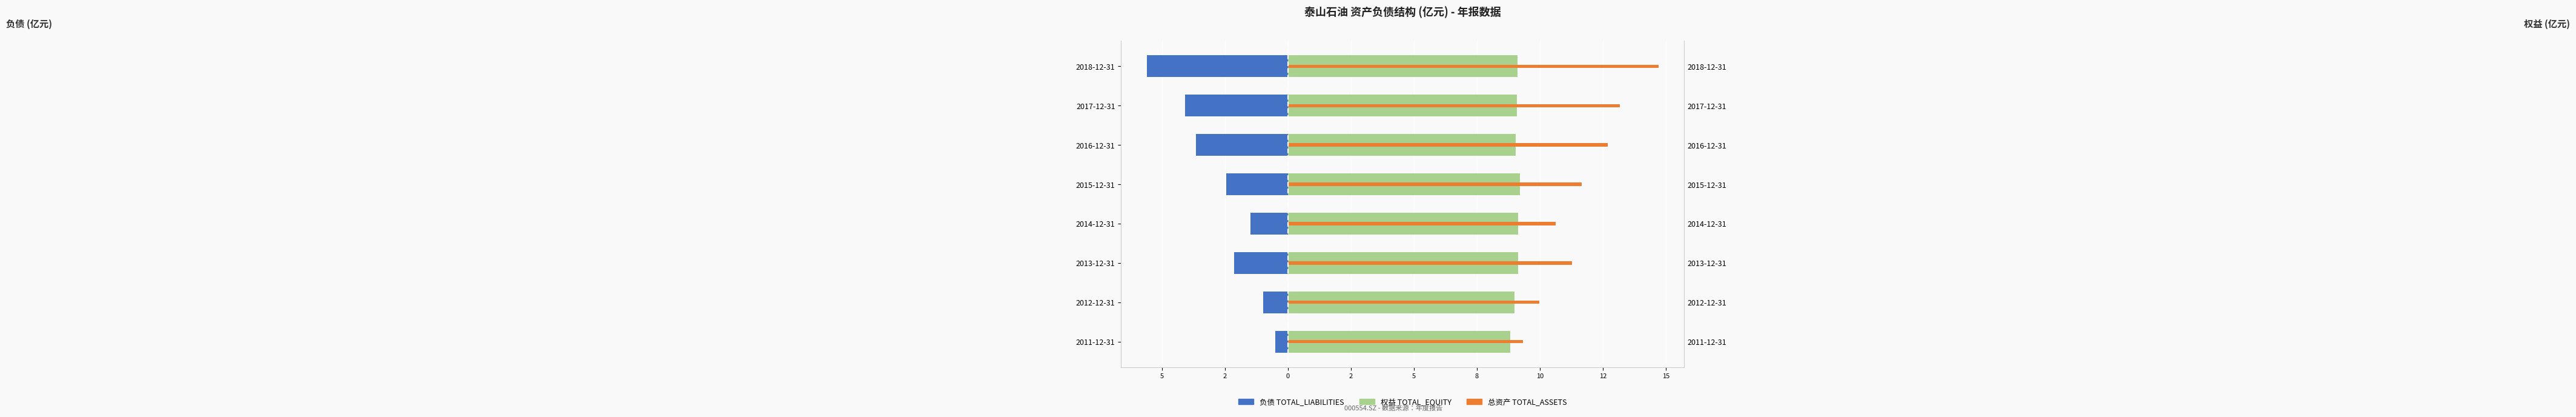

How many values in the TOTAL_EQUITY series exceed 9?

6